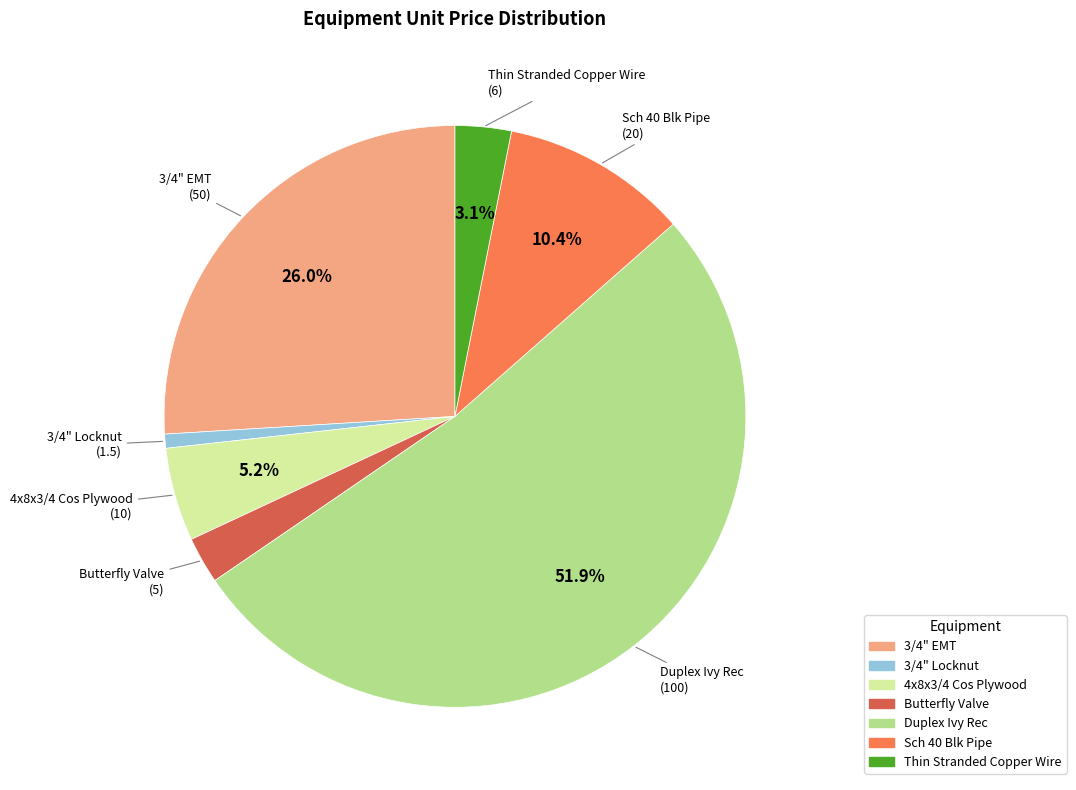

Which category has the smallest portion of the pie?

3/4" Locknut